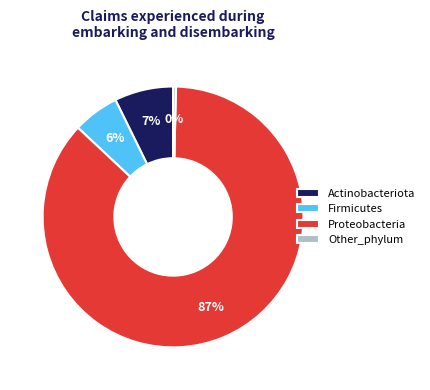

Is there any slice that represents more than half of the pie?

Yes